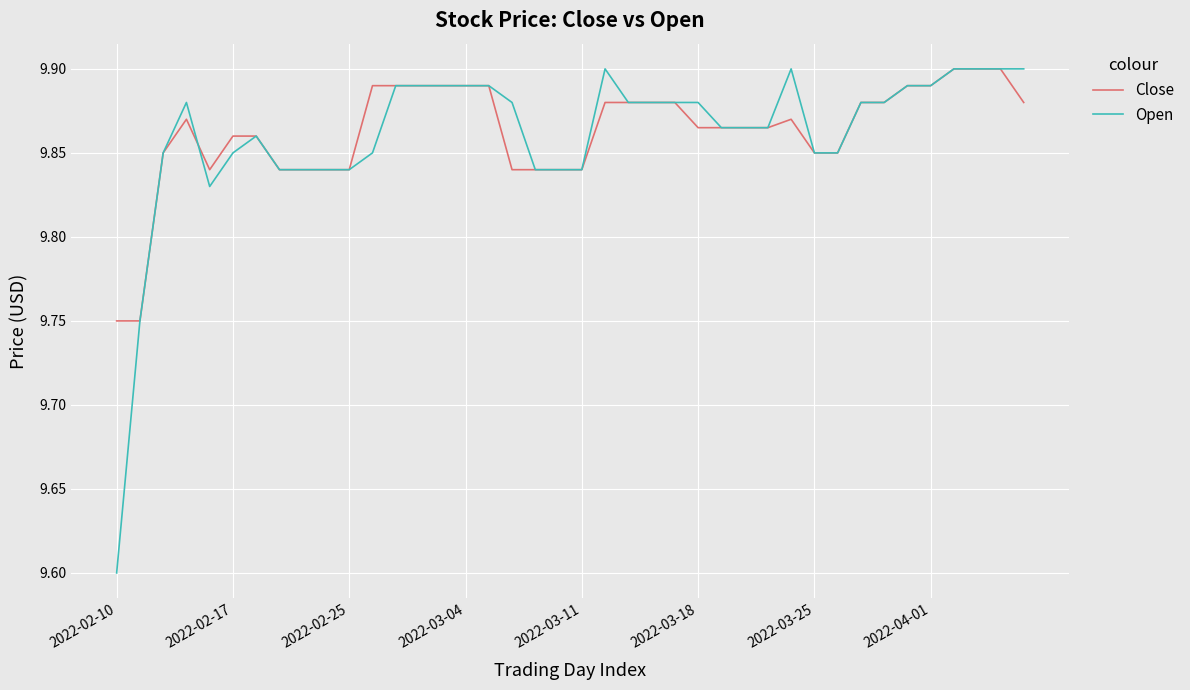

What is the minimum value shown in the chart?

9.6